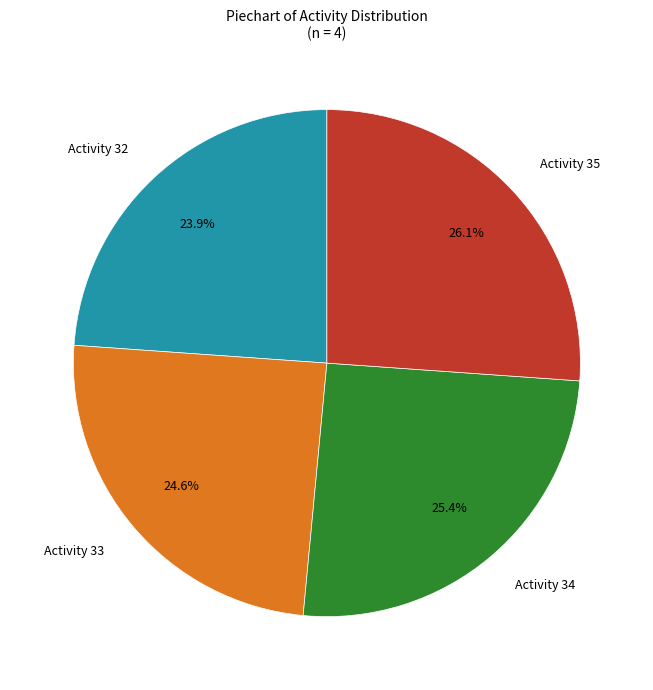

Which category has the smallest portion of the pie?

Activity 32